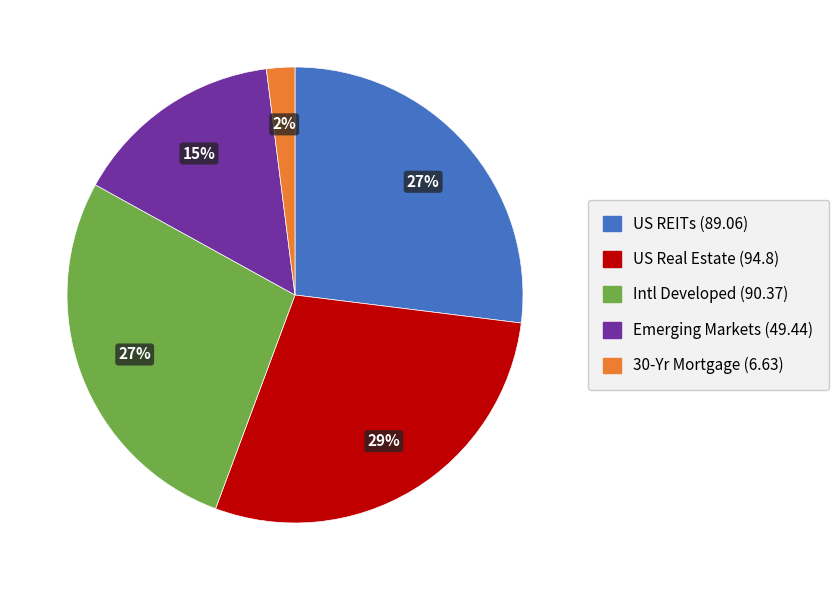

To the nearest percent, what is the average slice percentage?

20%